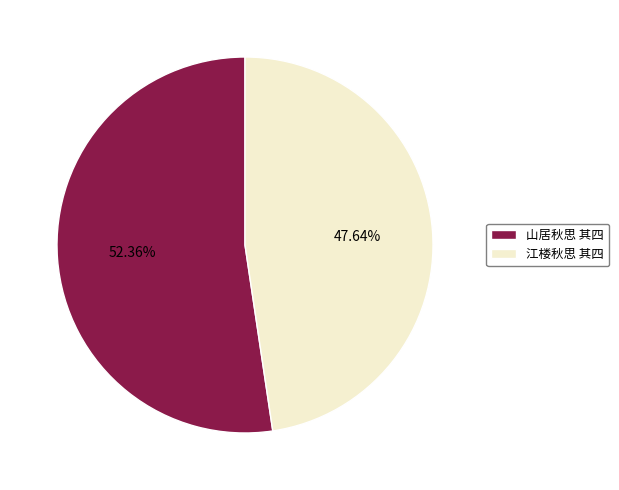

To the nearest percent, what is the average slice percentage?

50%